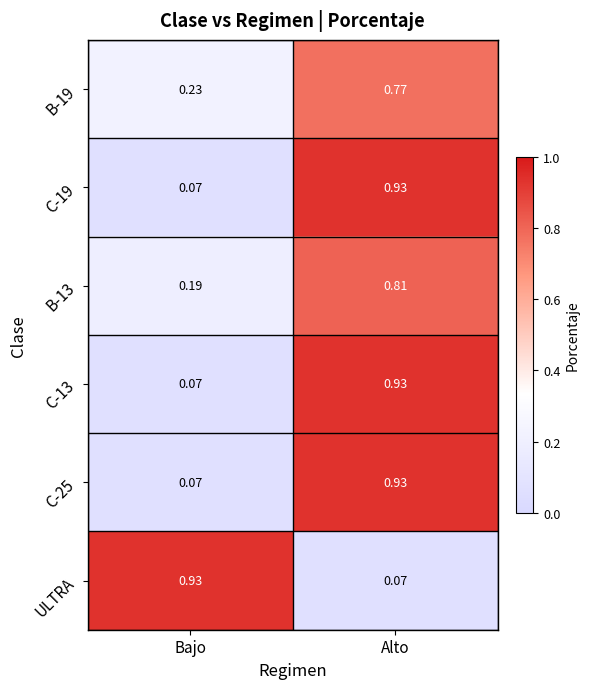

At which label is C-25 closest to 0?

Bajo